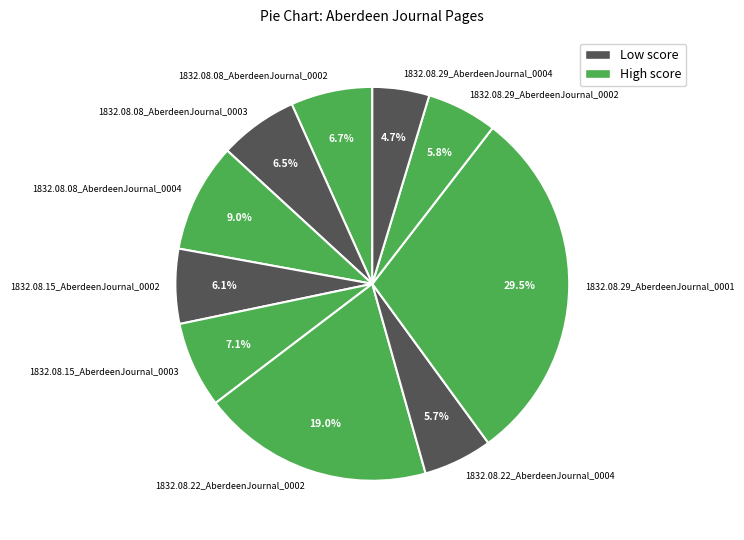

Does 1832.08.08_AberdeenJournal_0002 represent more than half of the total?

No